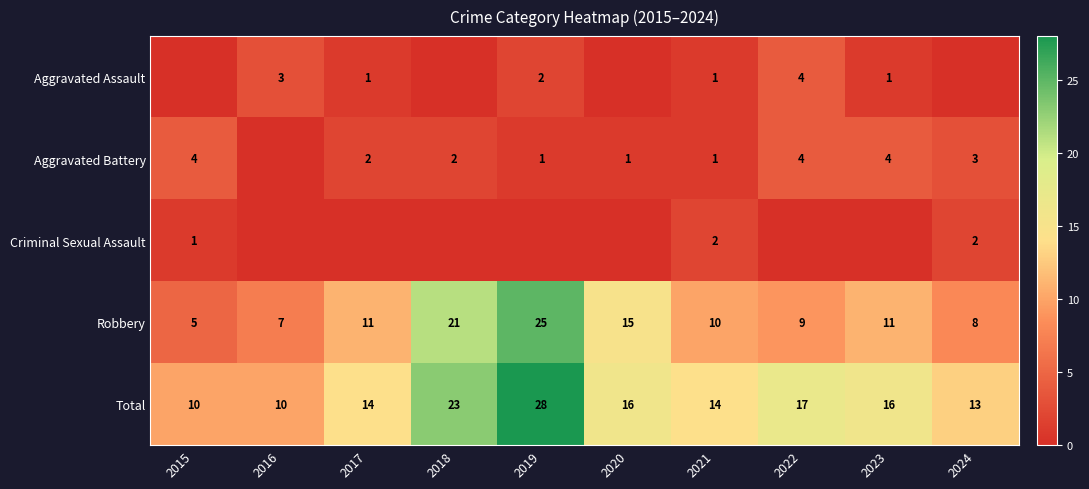

What is the lowest value of the Total series?

10